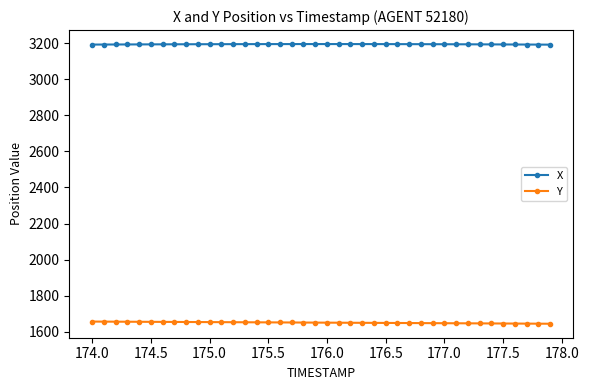

Rank the series by their maximum value, from highest to lowest.

X, Y